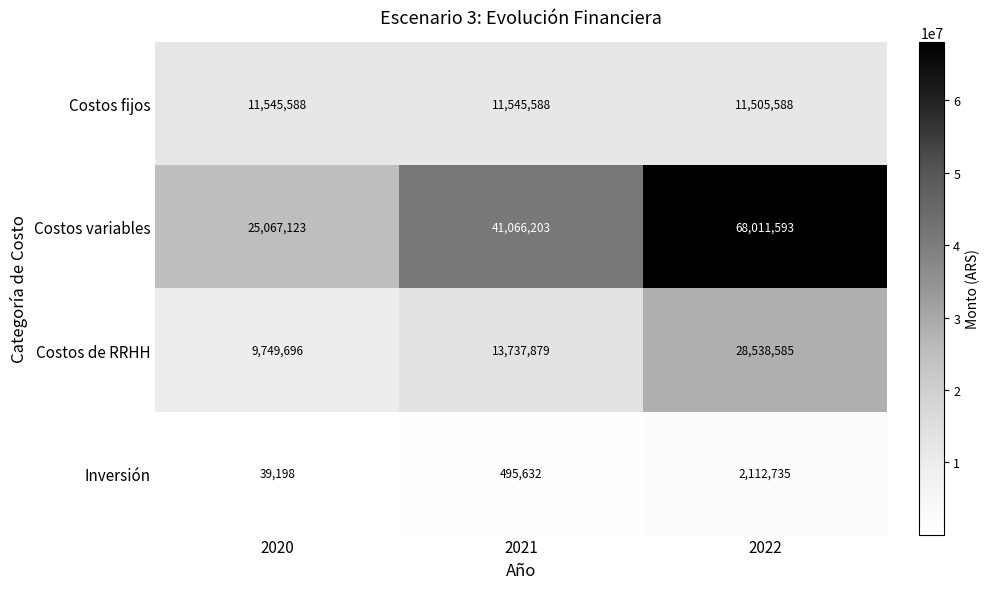

Reading left to right, transcribe all the data shown in this chart.

Costos fijos: 2020=11545588	2021=11545588	2022=11505588
Costos variables: 2020=25067123	2021=41066203	2022=68011593
Costos de RRHH: 2020=9749696	2021=13737879	2022=28538585
Inversión: 2020=39198	2021=495632	2022=2112735